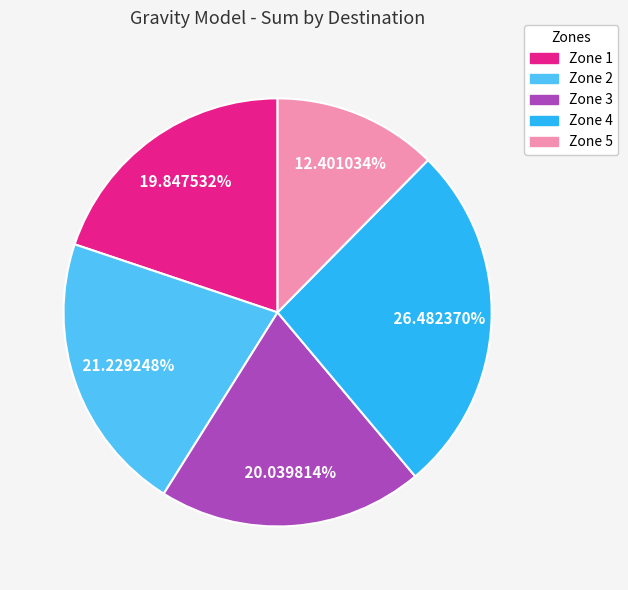

Which has a higher value, Zone 5 or Zone 4?

Zone 4